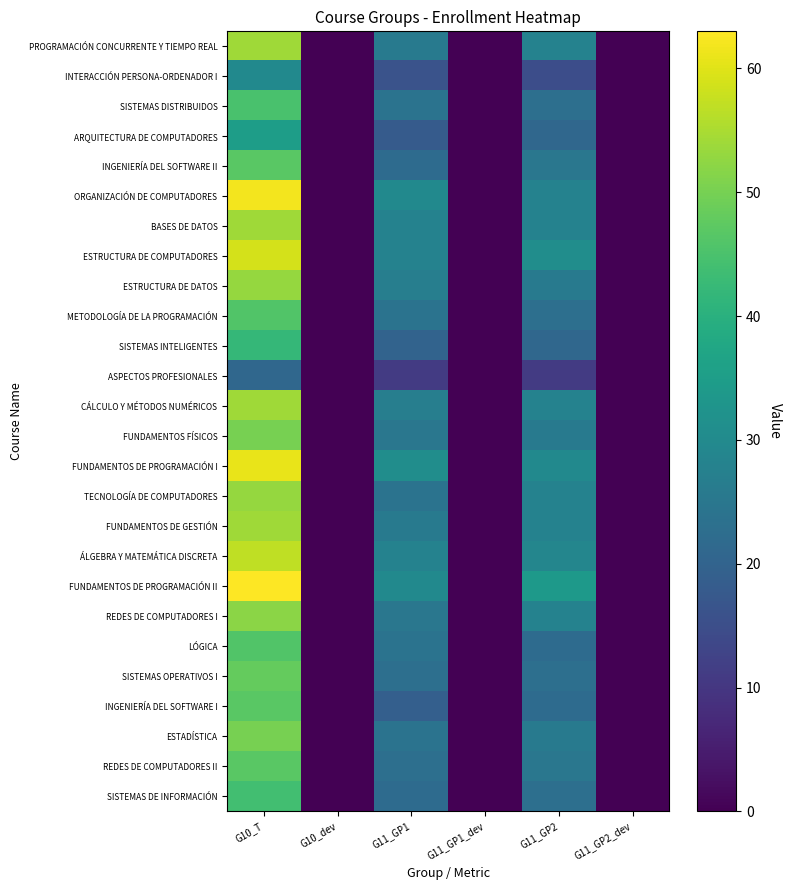

At how many categories does at least one series exceed 1?

3